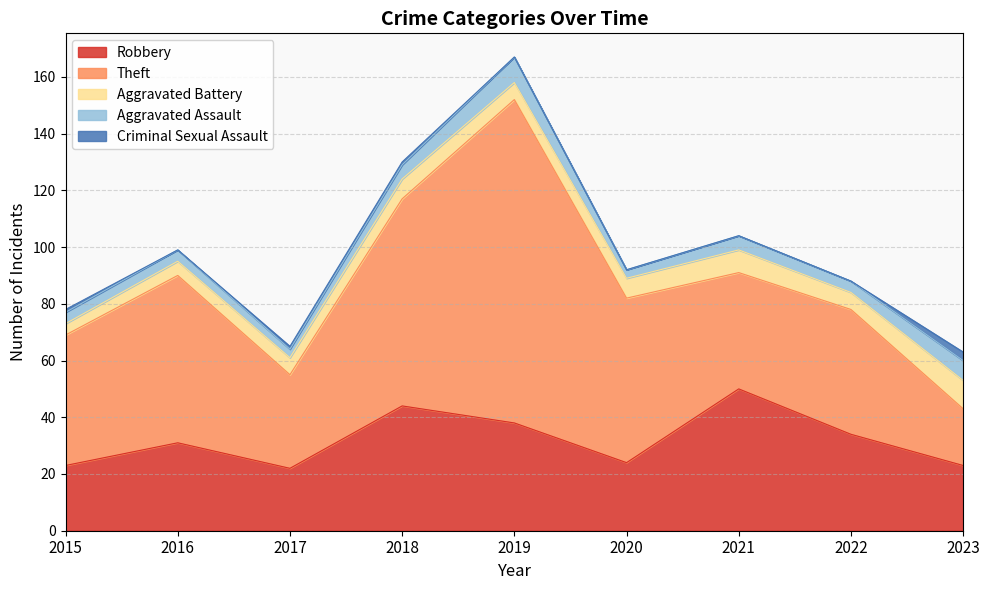

Which category has the lowest value in the Robbery series?

2017